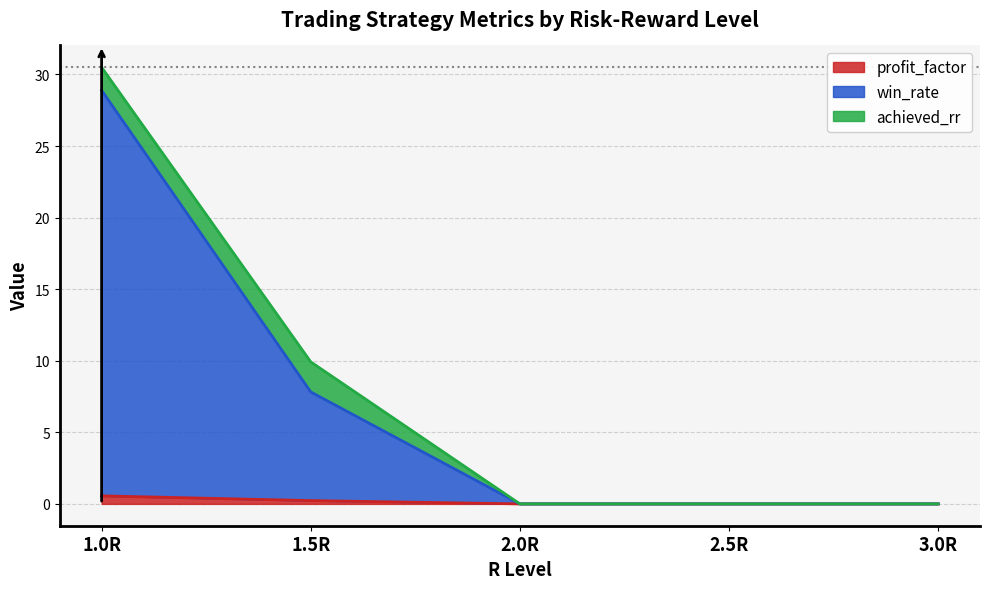

Which label corresponds to the largest value in the chart?

1.0R